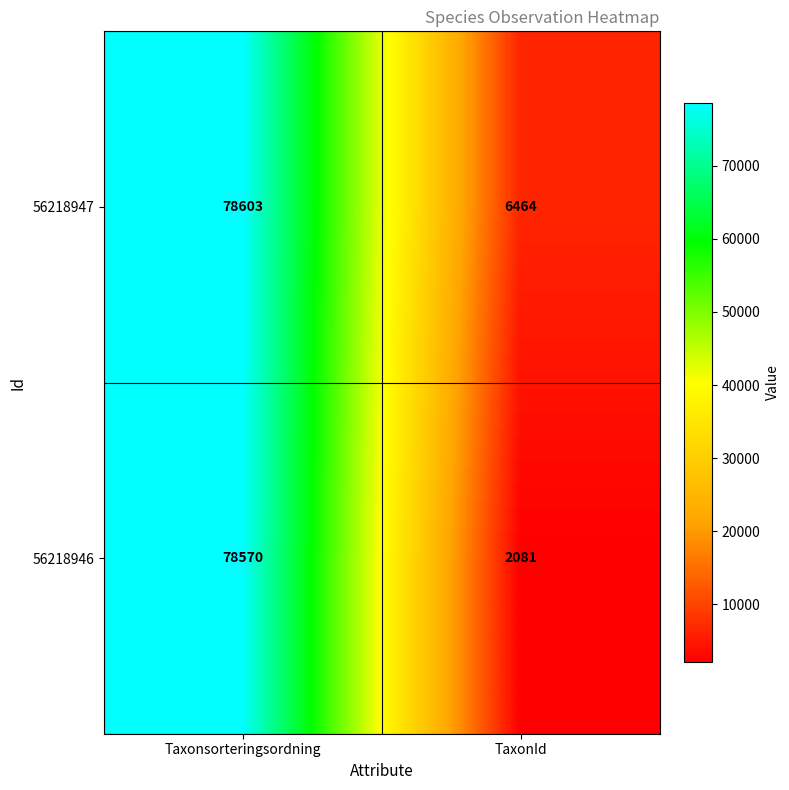

Rank the series at Taxonsorteringsordning from lowest to highest value.

56218946, 56218947